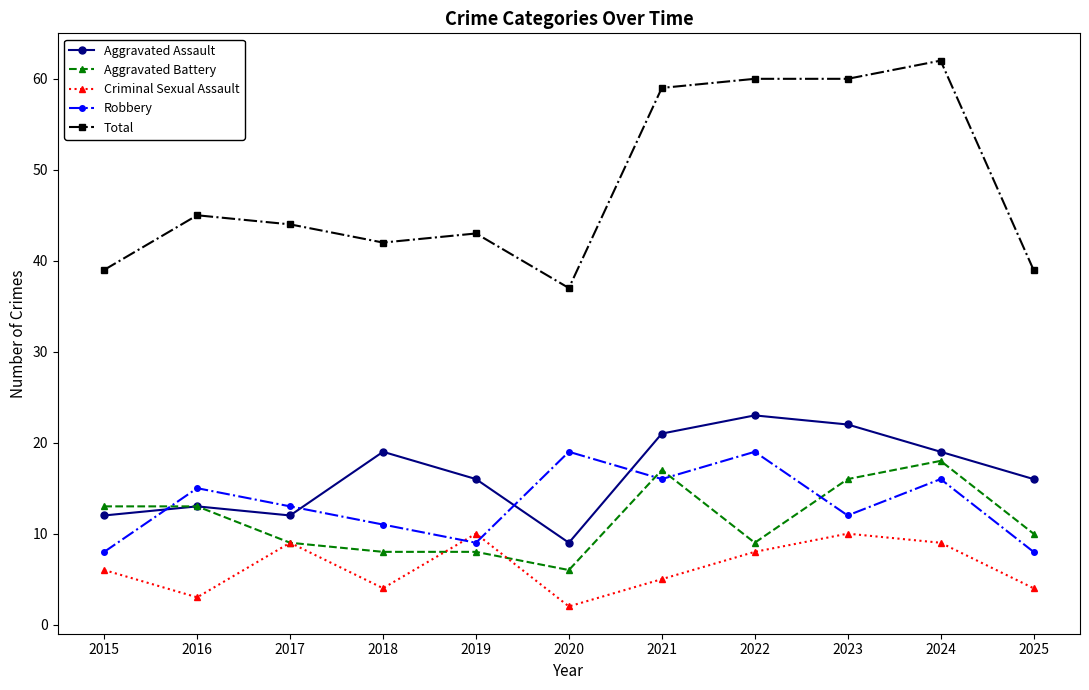

What is the sum of all Aggravated Assault values?

182